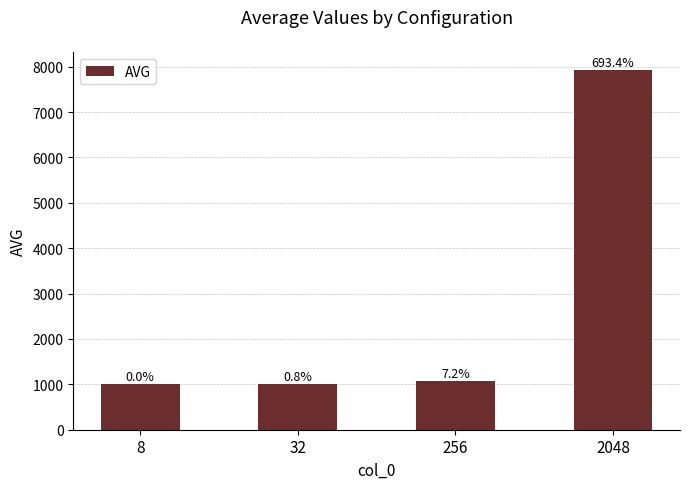

What is the sum of all values?

11002.5